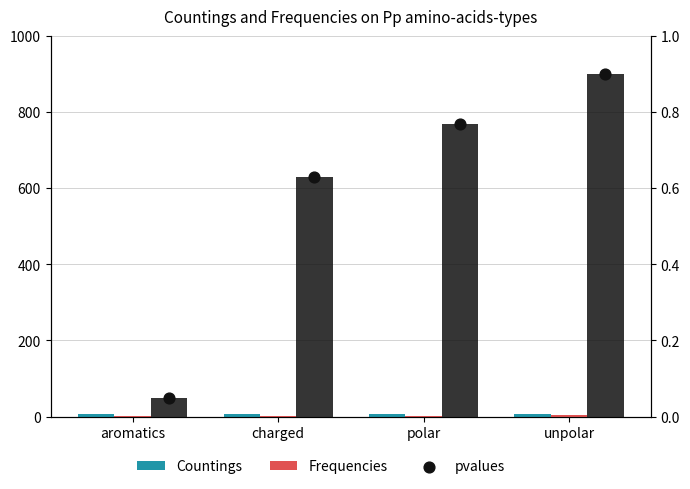

Which series reaches the minimum Y coordinate?

pvalues